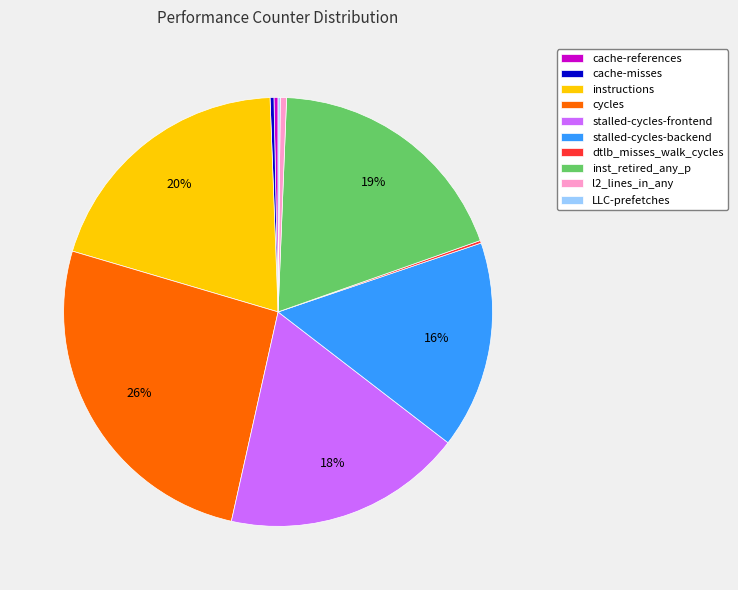

To the nearest percent, what portion does stalled-cycles-backend represent?

16%